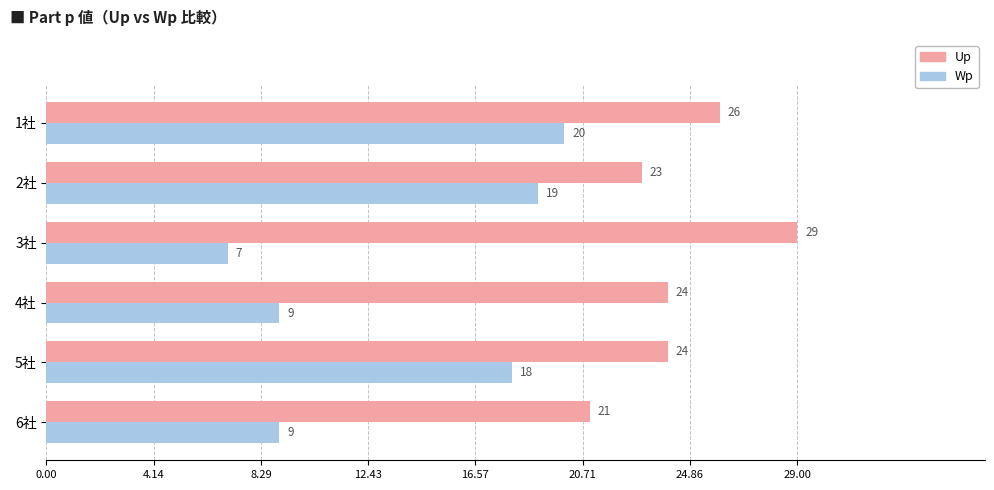

What is the highest value of the Up series?

29